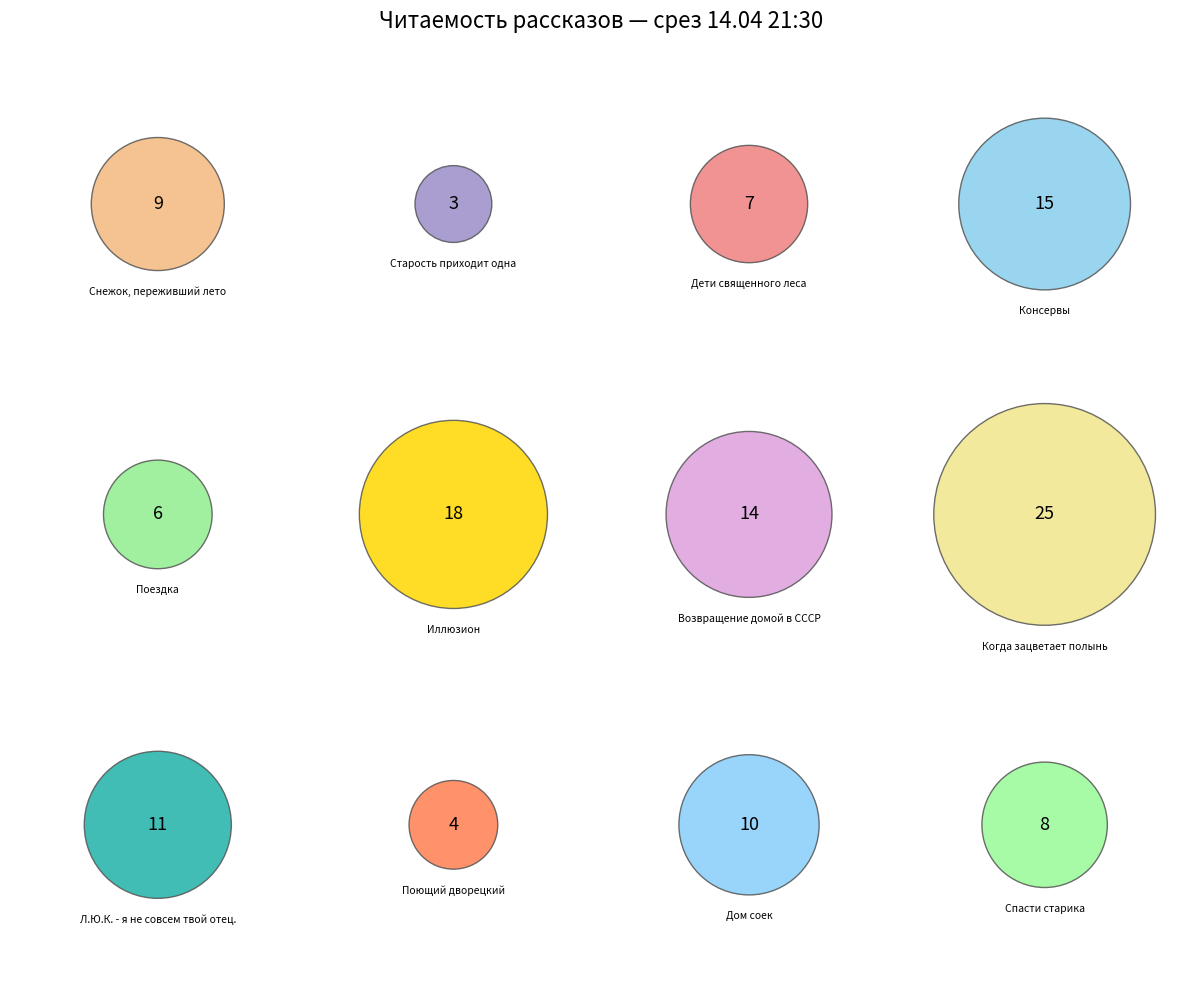

How many segments does this pie chart have?

12